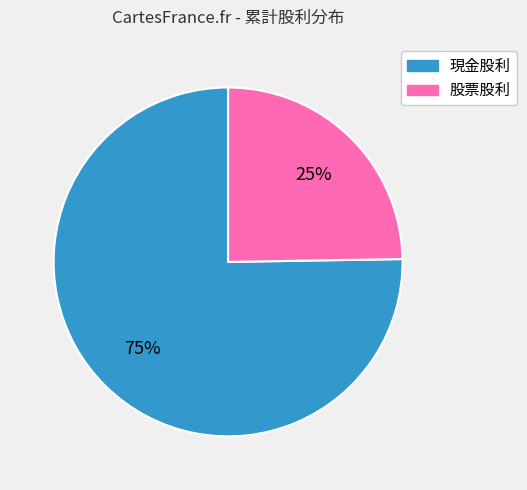

Which slice is the smallest?

股票股利